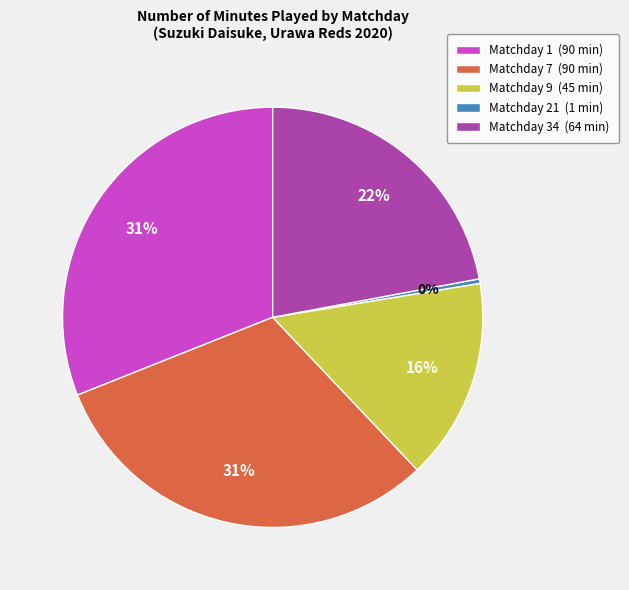

How many slices are in this pie chart?

5